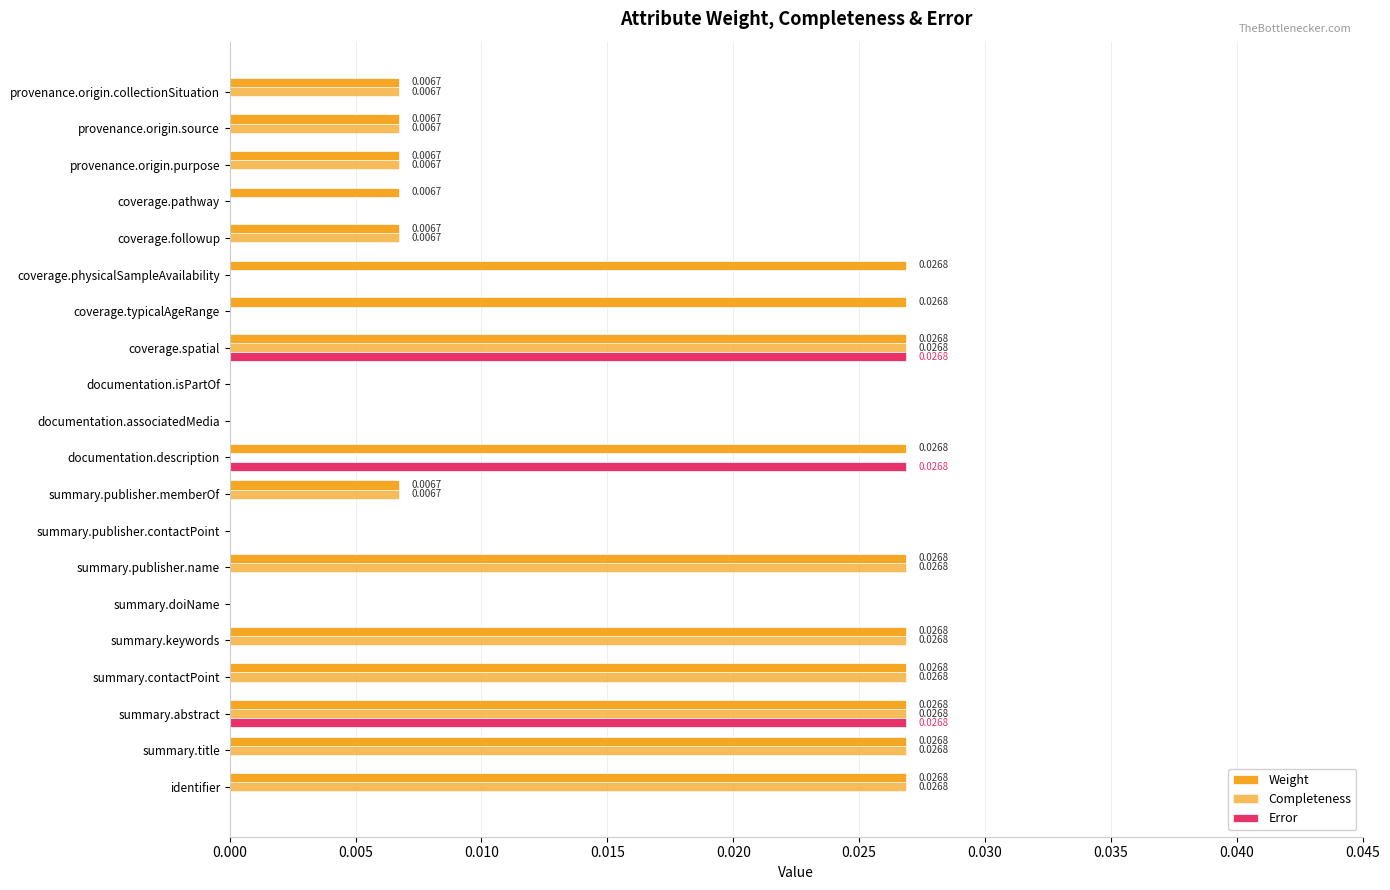

Count the number of data series in this chart.

3